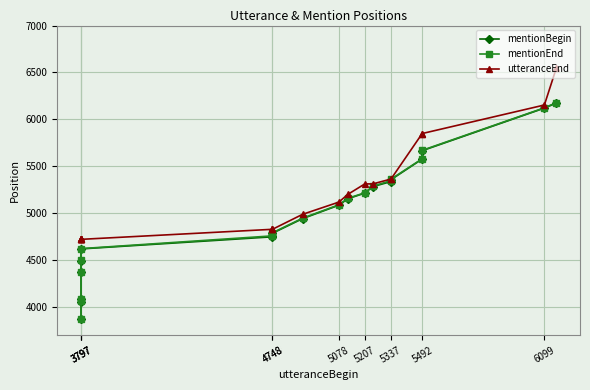

True or false: mentionEnd and utteranceEnd intersect in this chart.

False